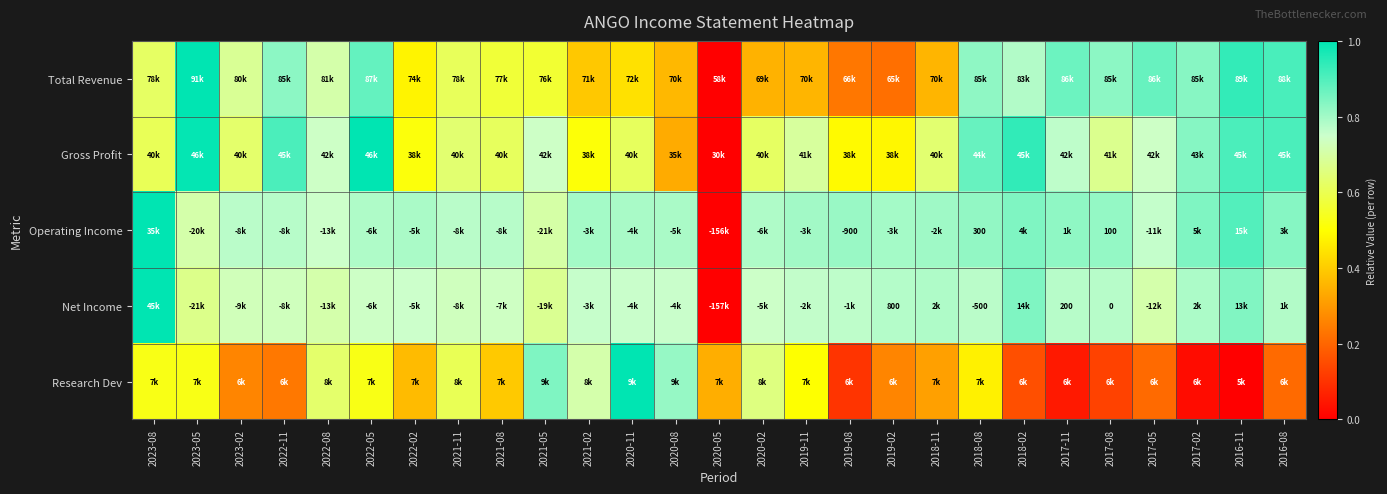

Rank the categories by Gross Profit value from highest to lowest.

2022-05, 2023-05, 2018-02, 2022-11, 2016-11, 2016-08, 2018-08, 2017-02, 2017-11, 2022-08, 2021-05, 2017-05, 2019-11, 2017-08, 2021-11, 2018-11, 2023-02, 2020-02, 2021-08, 2020-11, 2023-08, 2022-02, 2021-02, 2019-08, 2019-02, 2020-08, 2020-05